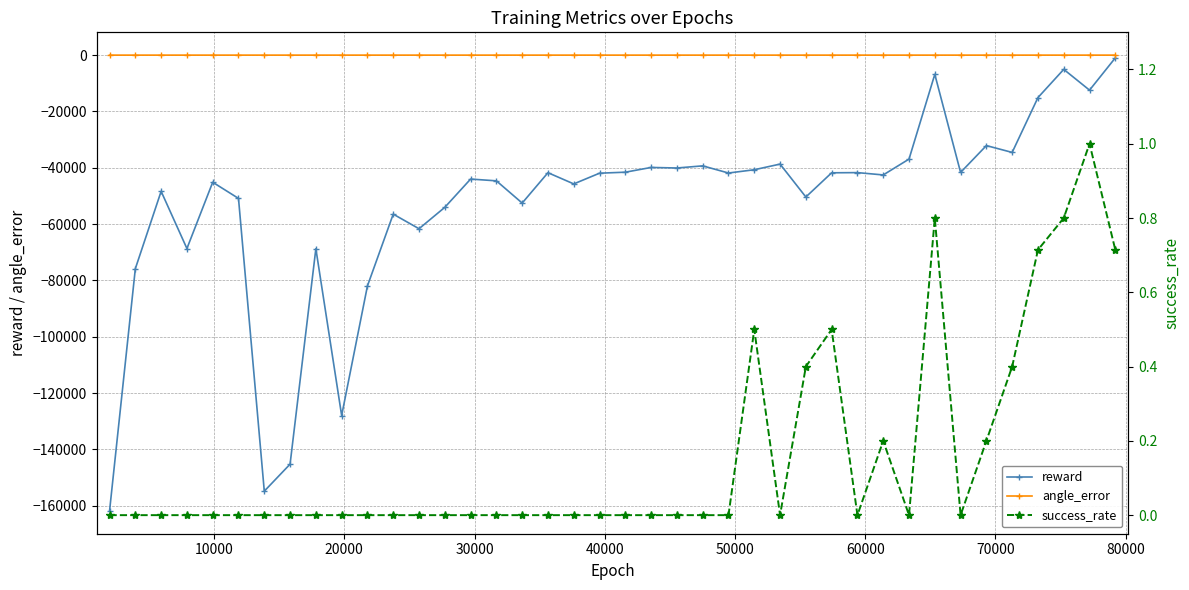

What is the lowest value of the reward series?

-161874.7